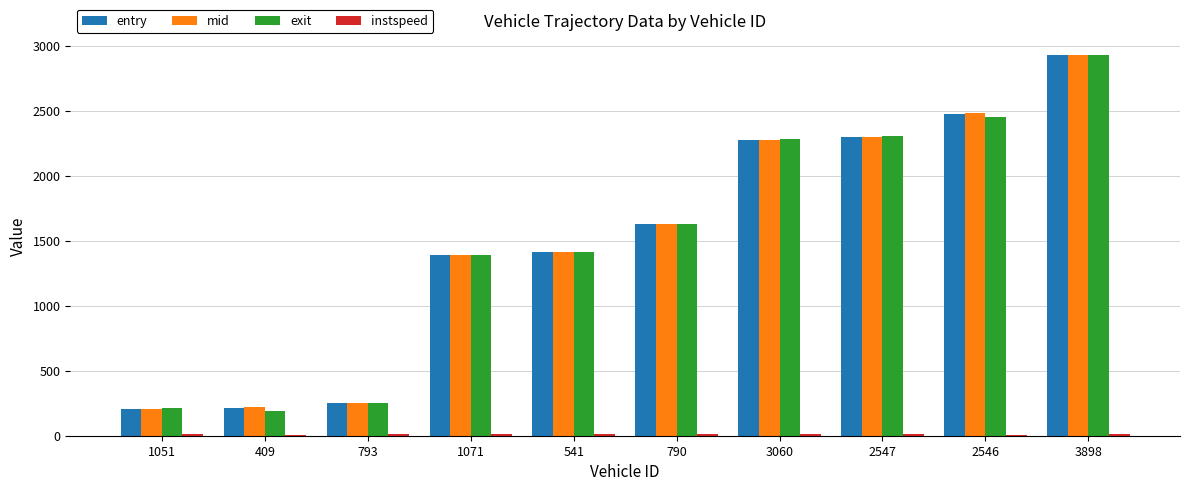

How many groups of bars are there?

10